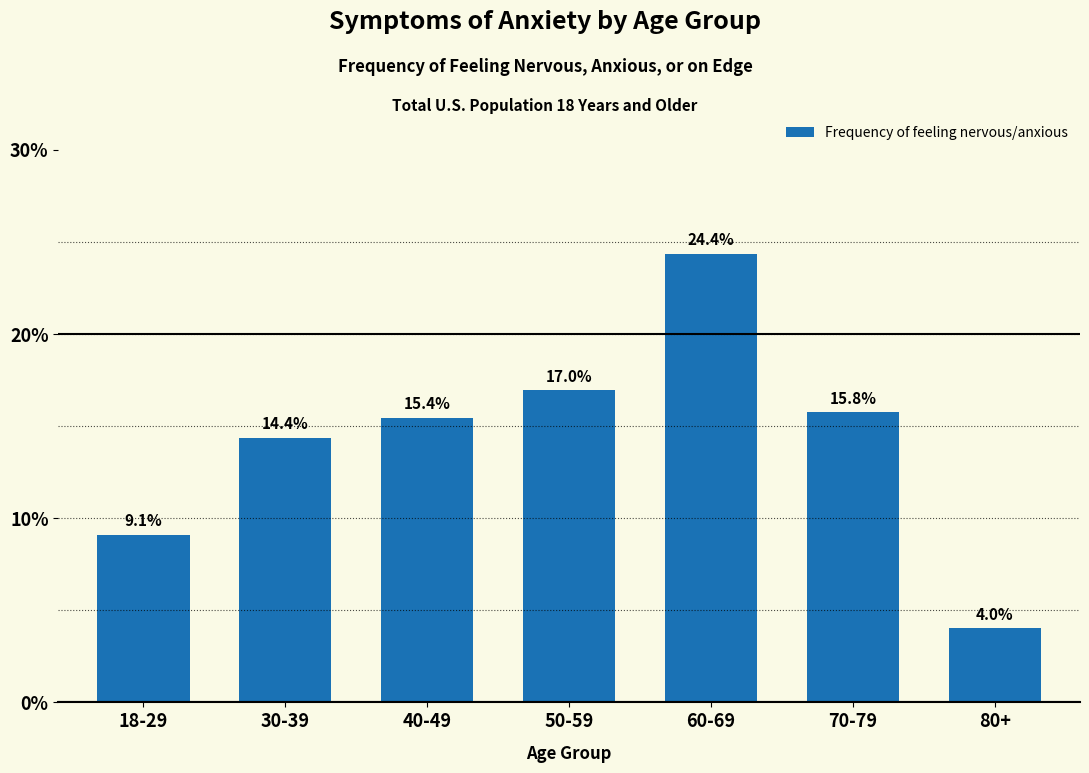

Reading right to left, what are all the values shown in this chart?

4.0	15.8	24.4	17.0	15.4	14.4	9.1